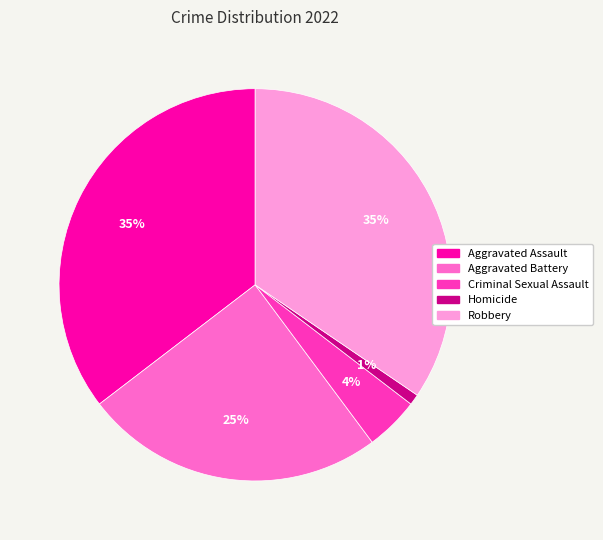

Do Robbery and Homicide together represent more than half of the pie?

No